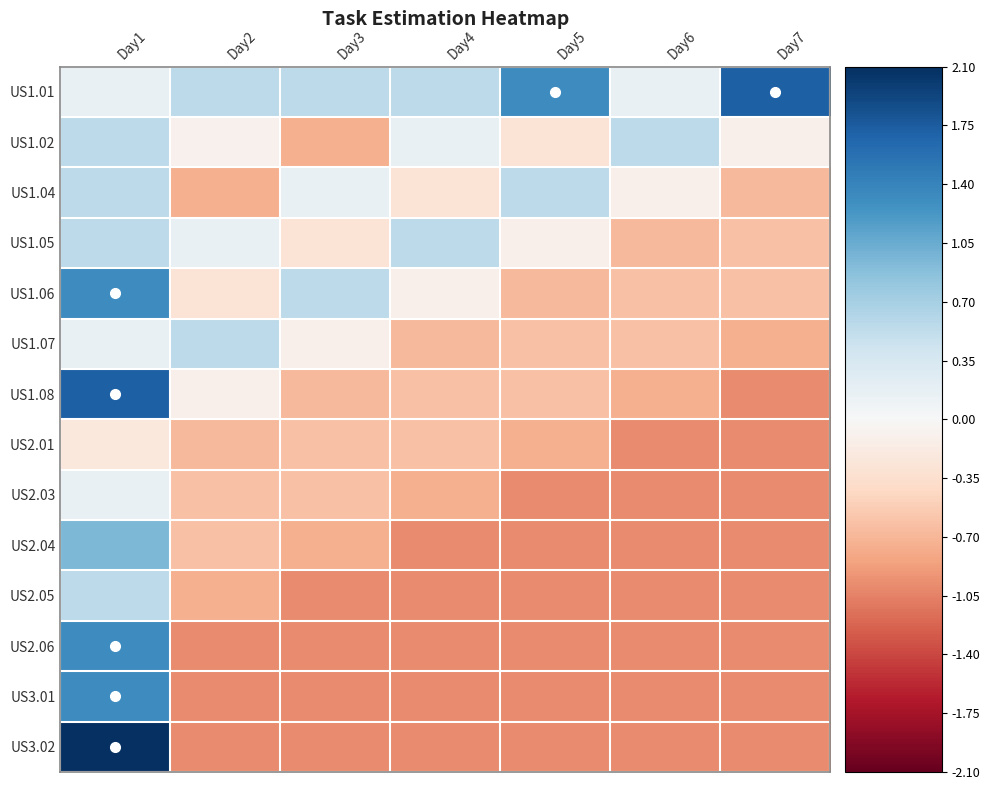

How many data points does each series have?

7